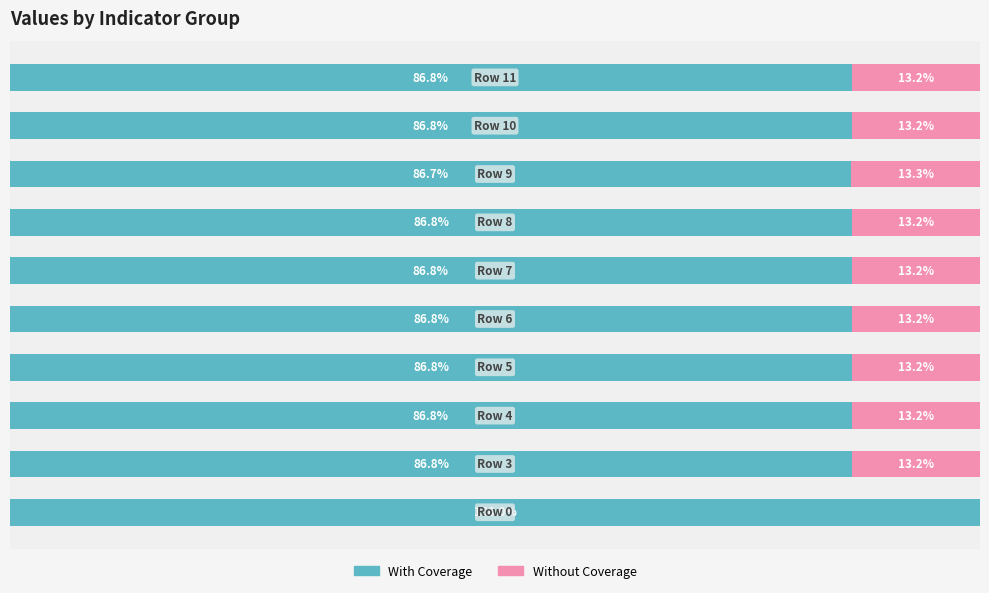

What are all the series names shown in the legend?

With Coverage, Without Coverage